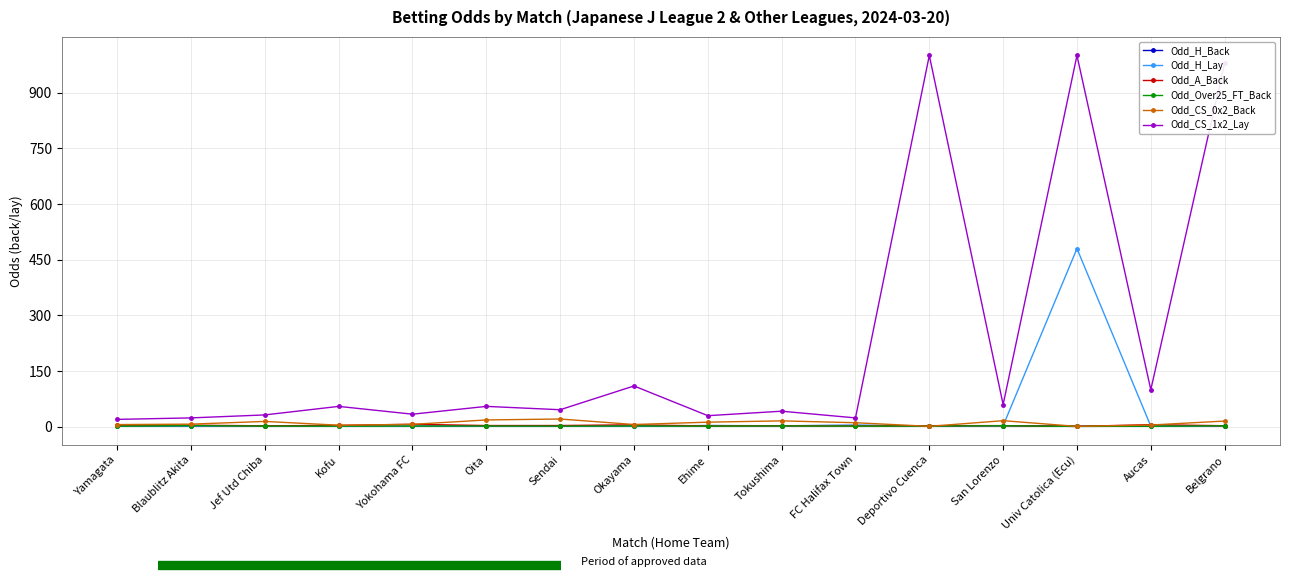

What is the maximum value for Odd_CS_1x2_Lay?

1000.0